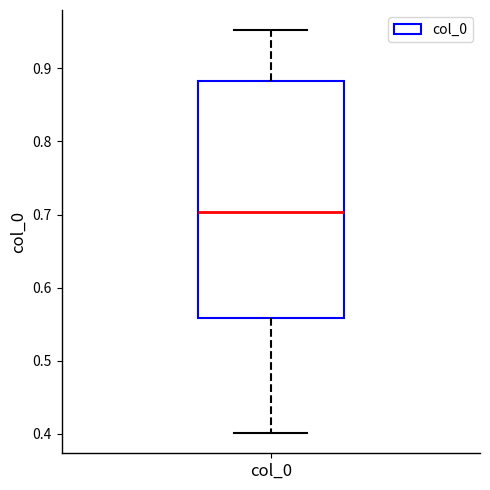

Transcribe this box plot: give where the median line is, the range the box spans, and where the two whiskers end, as read against the y-axis. The values are not printed on the chart, so give them approximately, as read against the axis.

median 0.70, box 0.56 to 0.88, whiskers 0.40 to 0.95